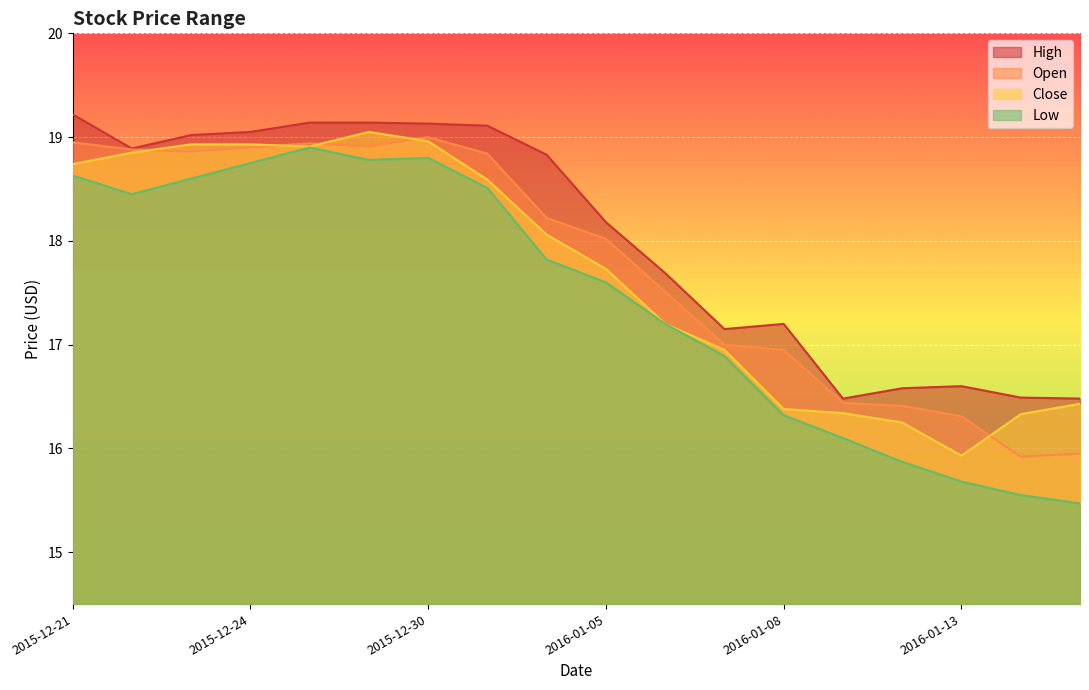

What is the label of the 10th point from the left?

2016-01-05